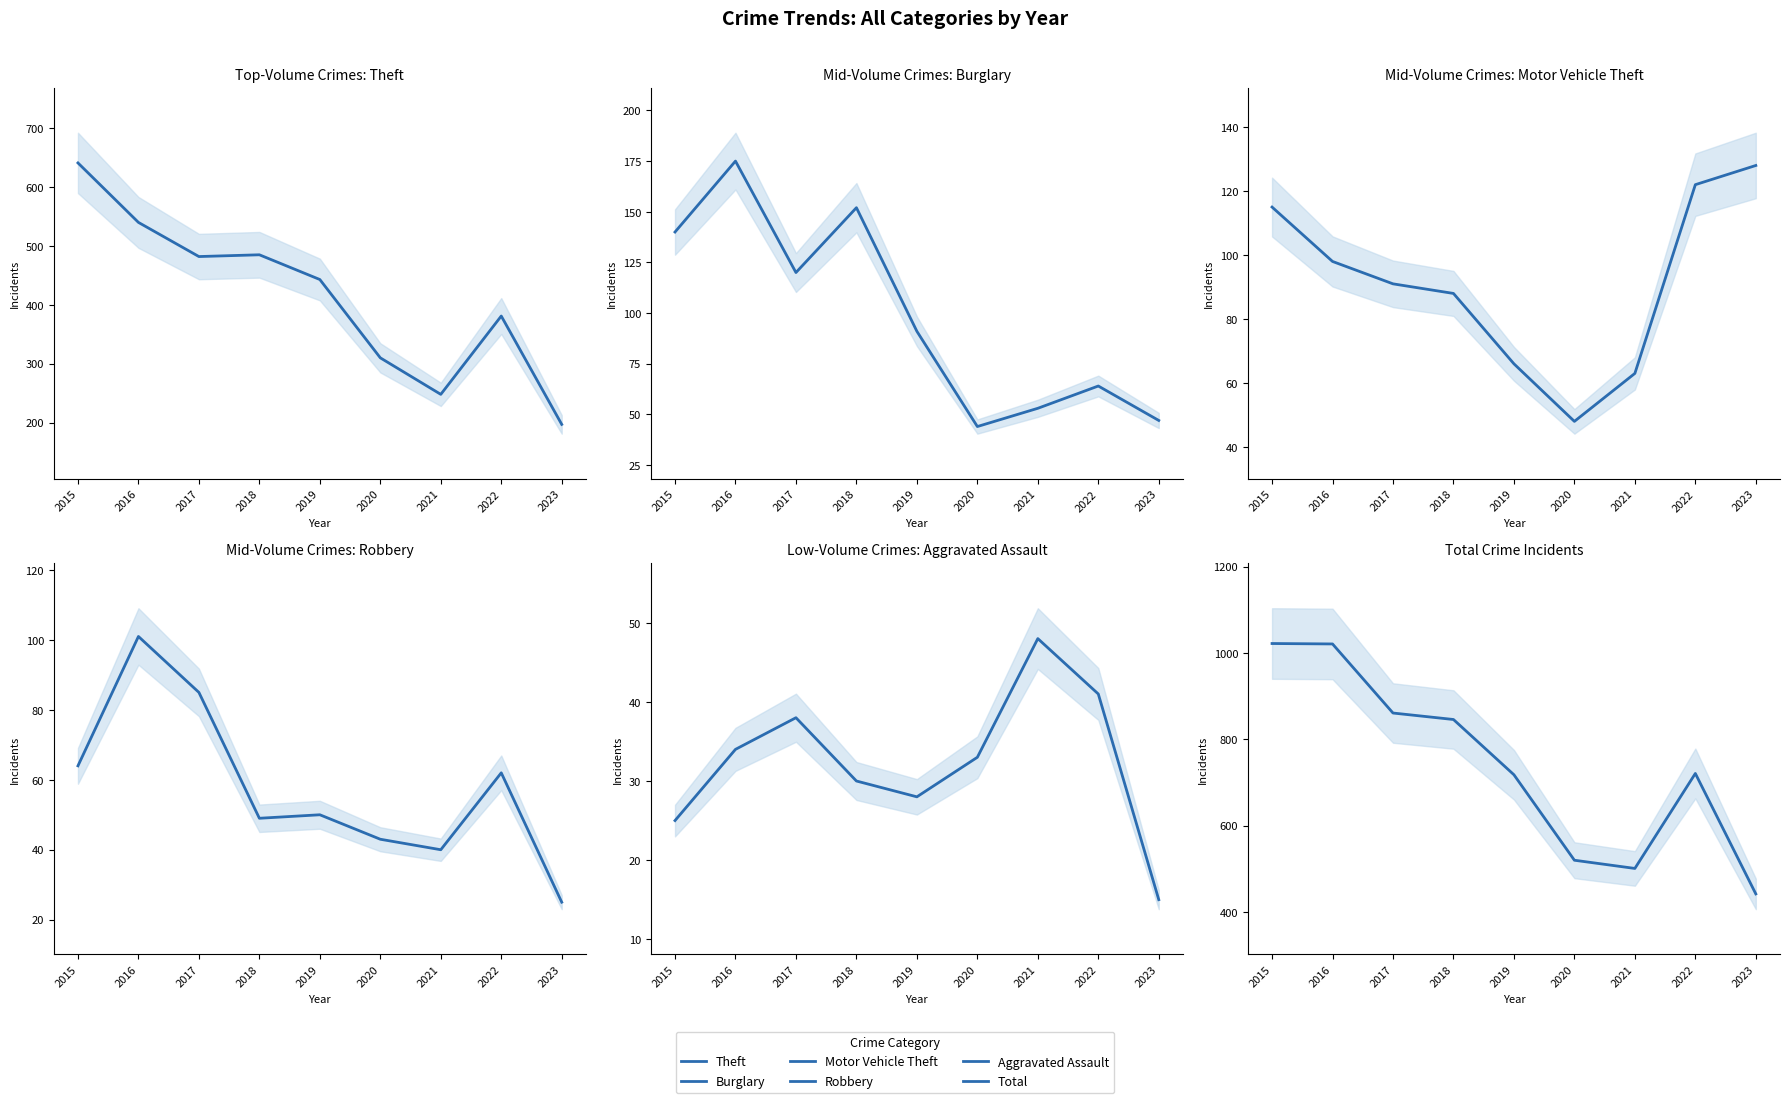

Between 2018 and 2021, which series saw the biggest shift?

Total